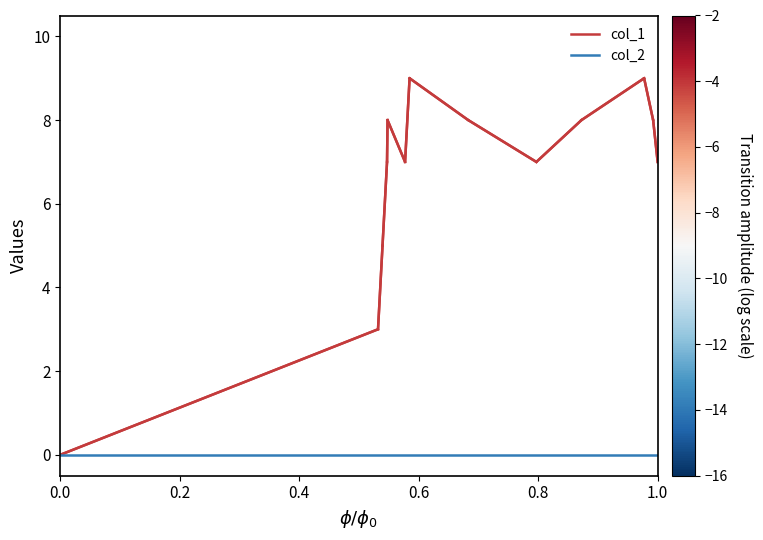

Reading left to right, extract all data points from this chart.

col_1: 0	3	5	7	8	7	9	8	7	8	9	8	7
col_2: 0	0	0	0	0	0	0	0	0	0	0	0	0